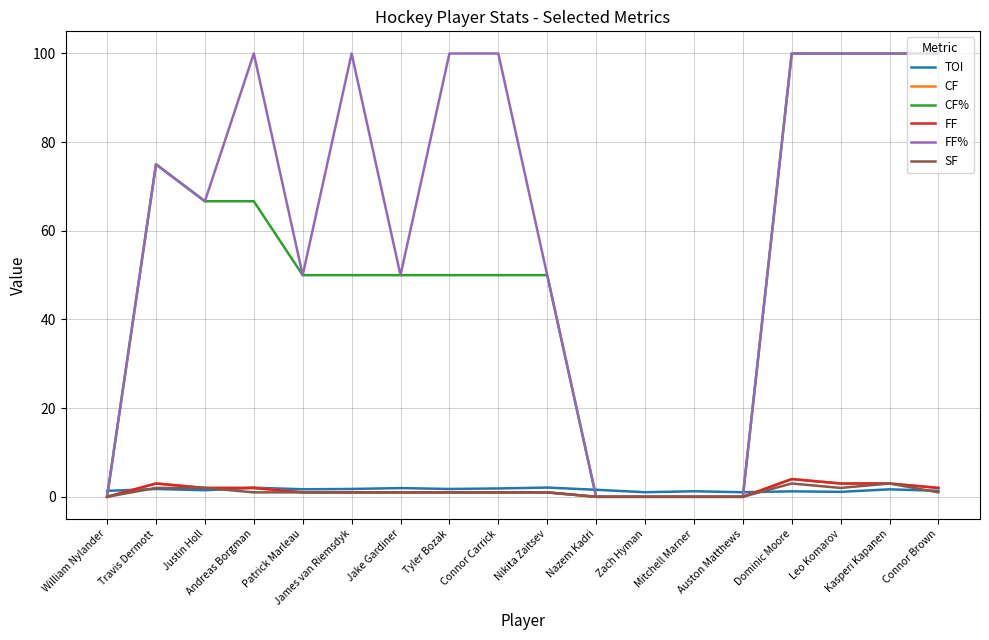

Does the chart display data point markers on the line(s)?

No